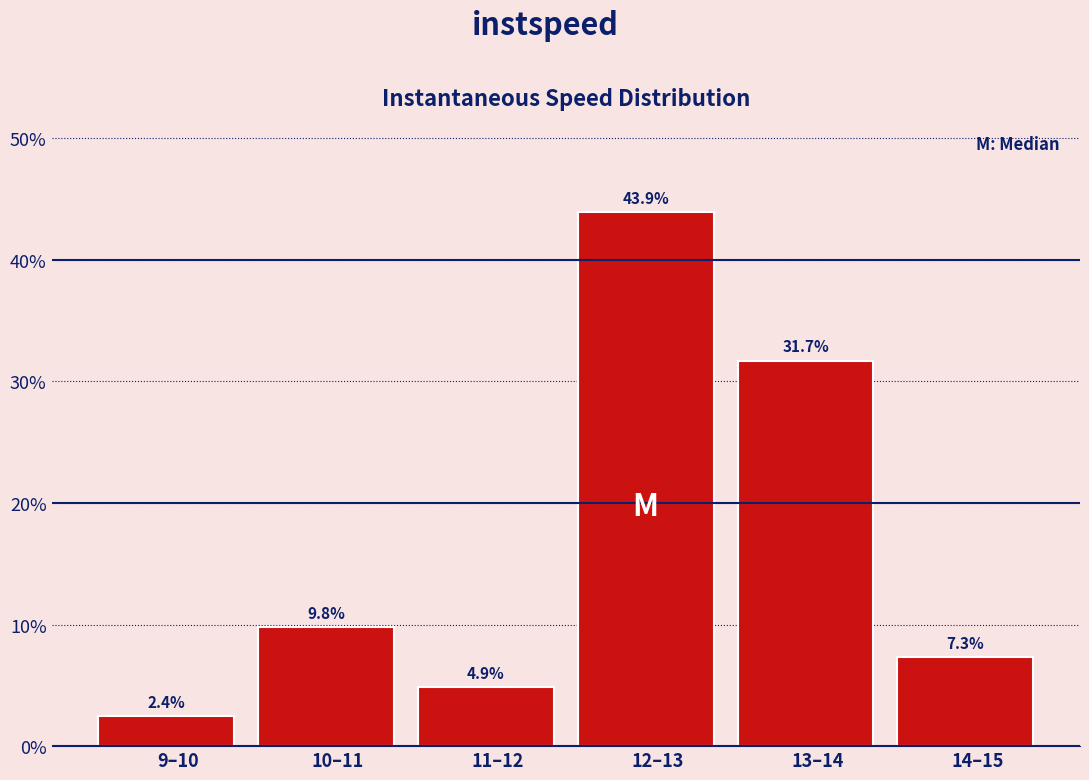

Reading left to right, list all the values displayed in this chart.

9–10=2.4	10–11=9.8	11–12=4.9	12–13=43.9	13–14=31.7	14–15=7.3